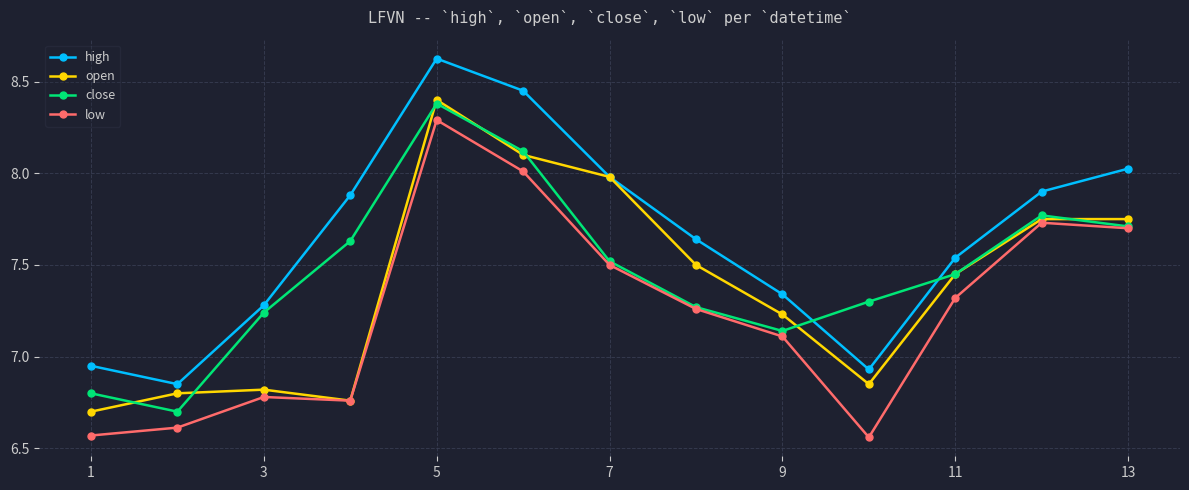

What is the sum of all close values?

97.0